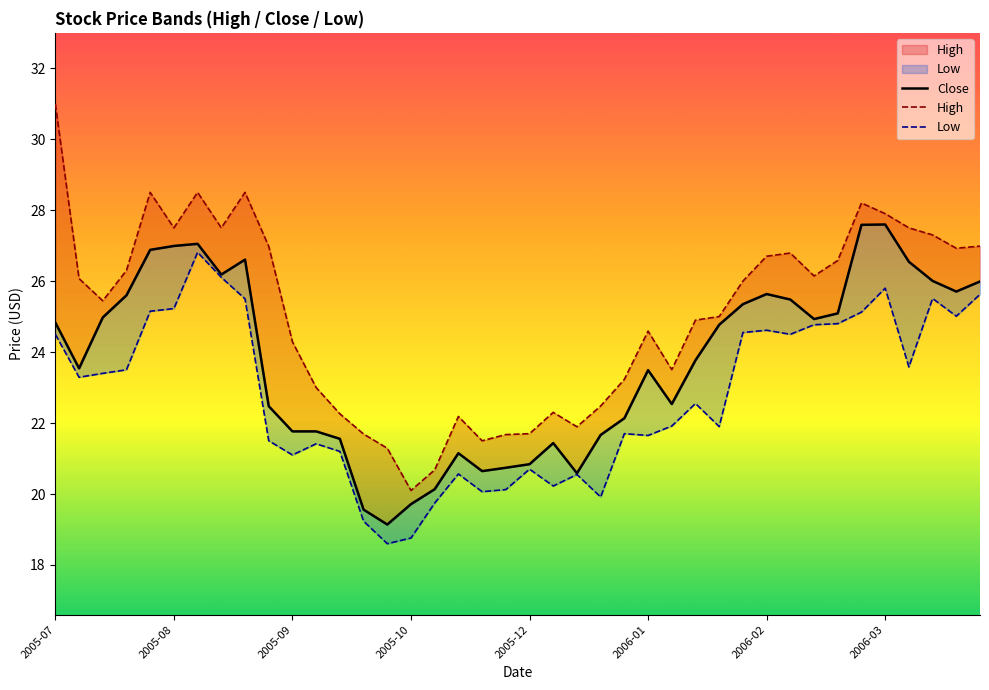

Between 8 and 25, which is larger?

8